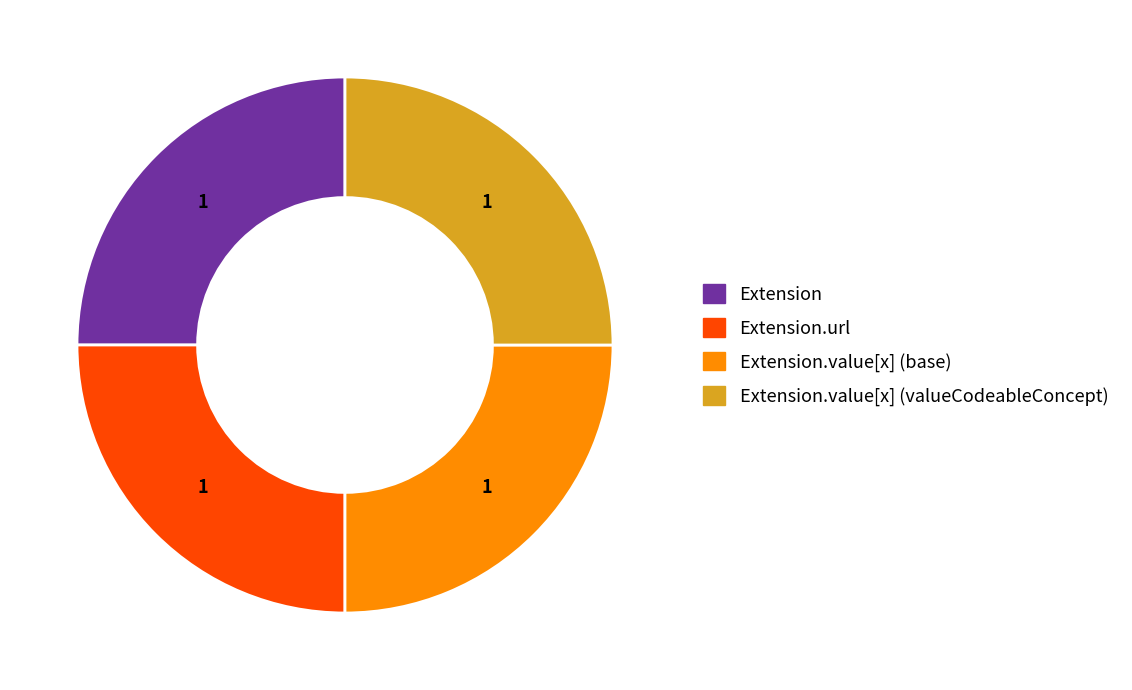

Is there any slice that represents more than half of the pie?

No